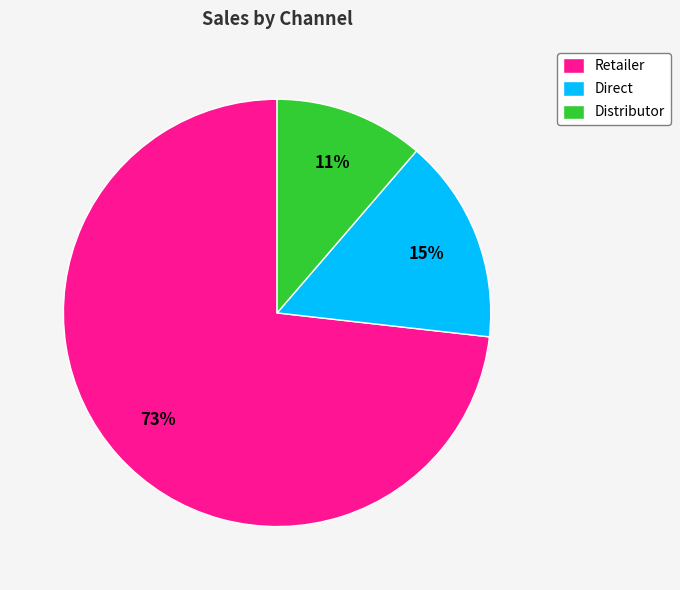

Do Distributor and Direct together represent more than half of the pie?

No